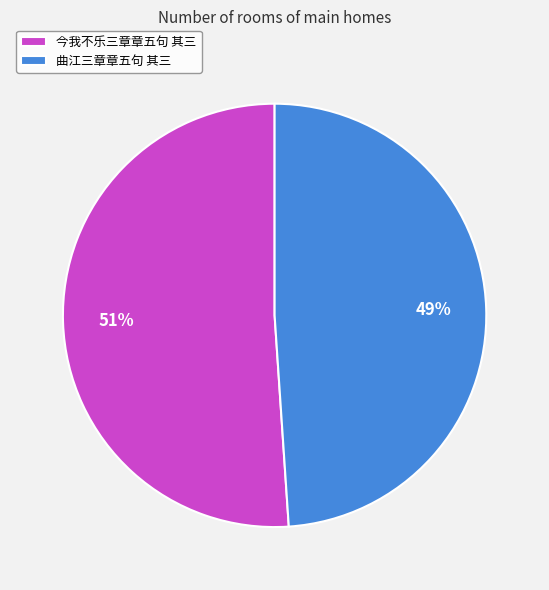

Which category has the biggest portion of the pie?

今我不乐三章章五句 其三